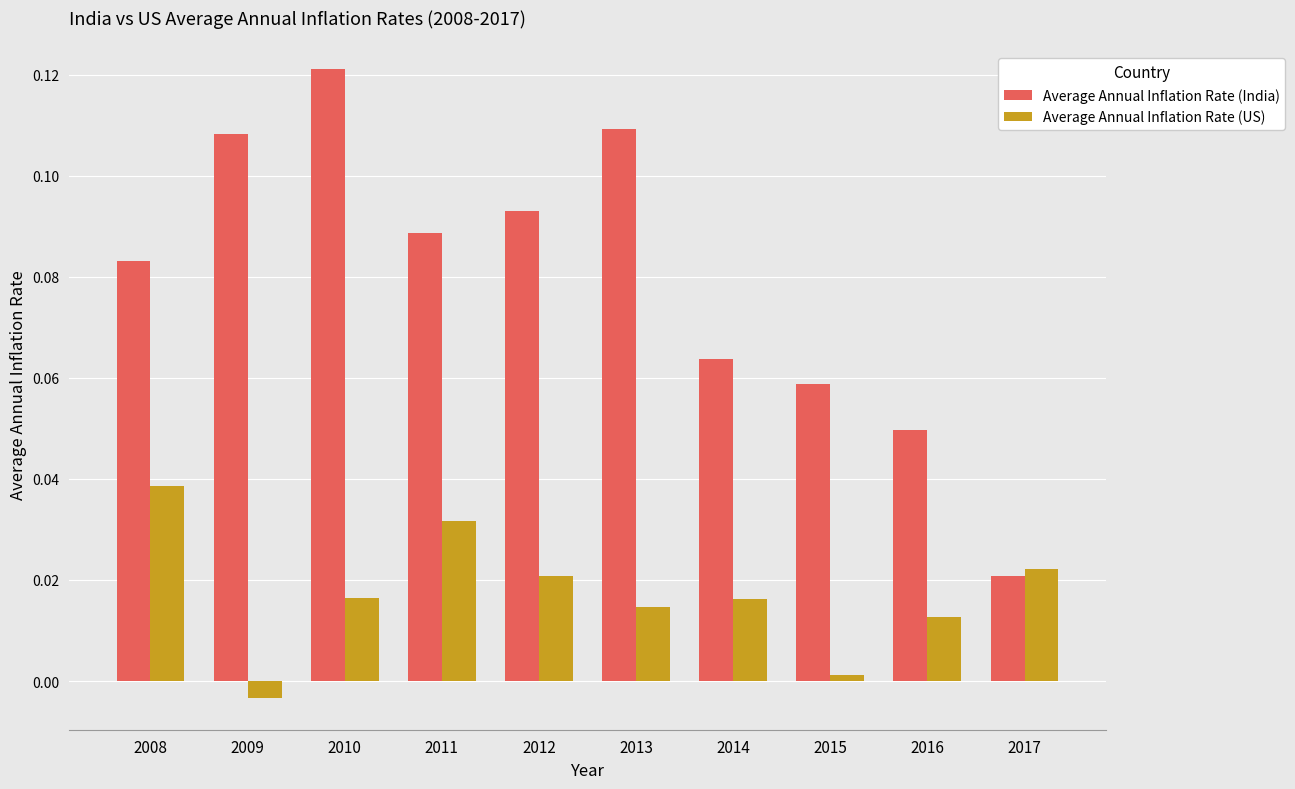

Which category has the lowest value across all series?

2009